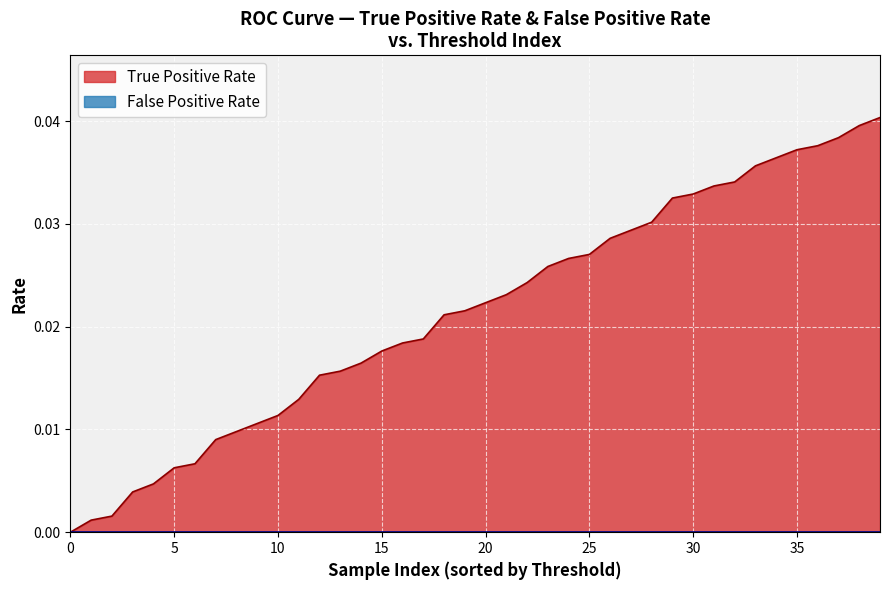

Which series has the largest total across all categories?

True Positive Rate